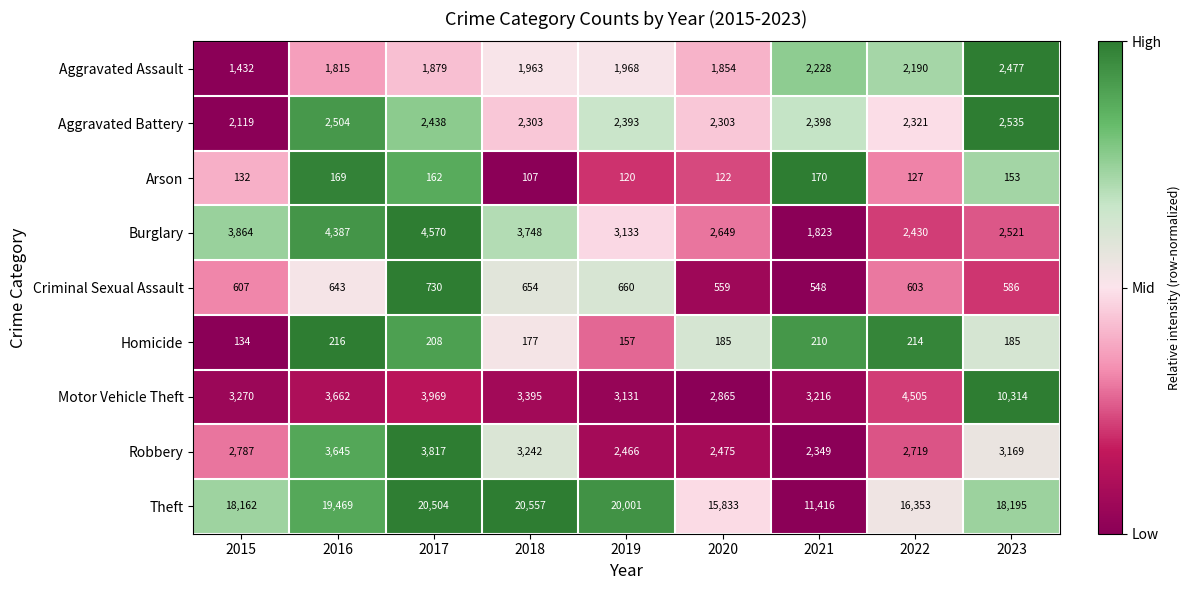

How many distinct data groups are displayed?

9